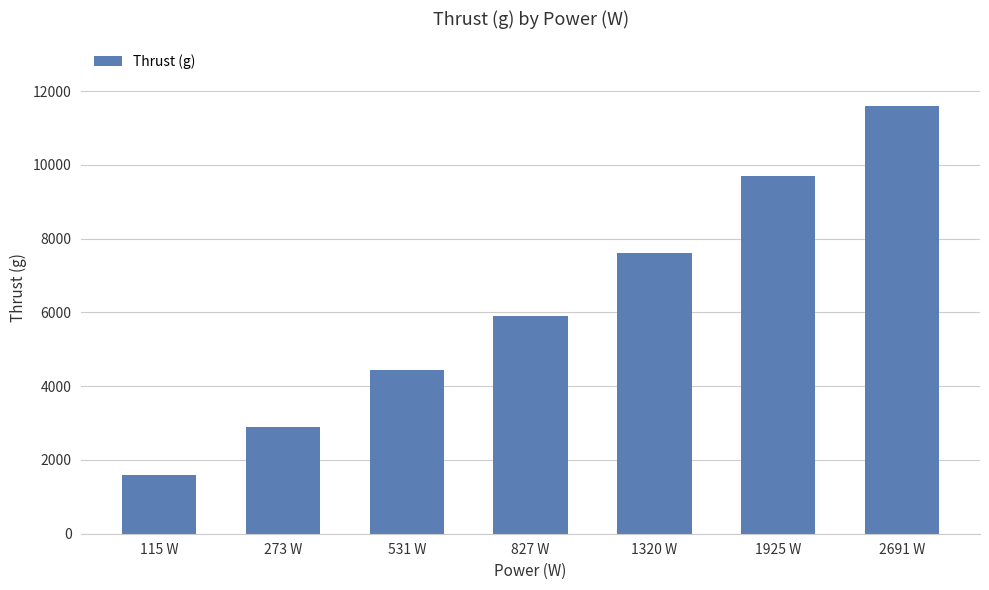

What is the label of the 2nd bar from the right?

1925 W